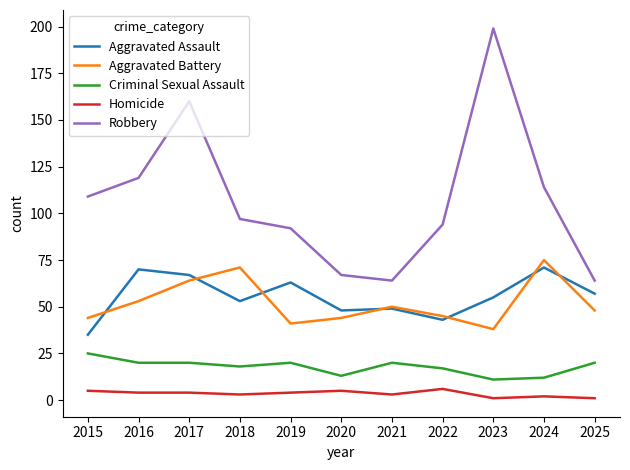

What is the sum of the Robbery values at 2024 and 2020?

181